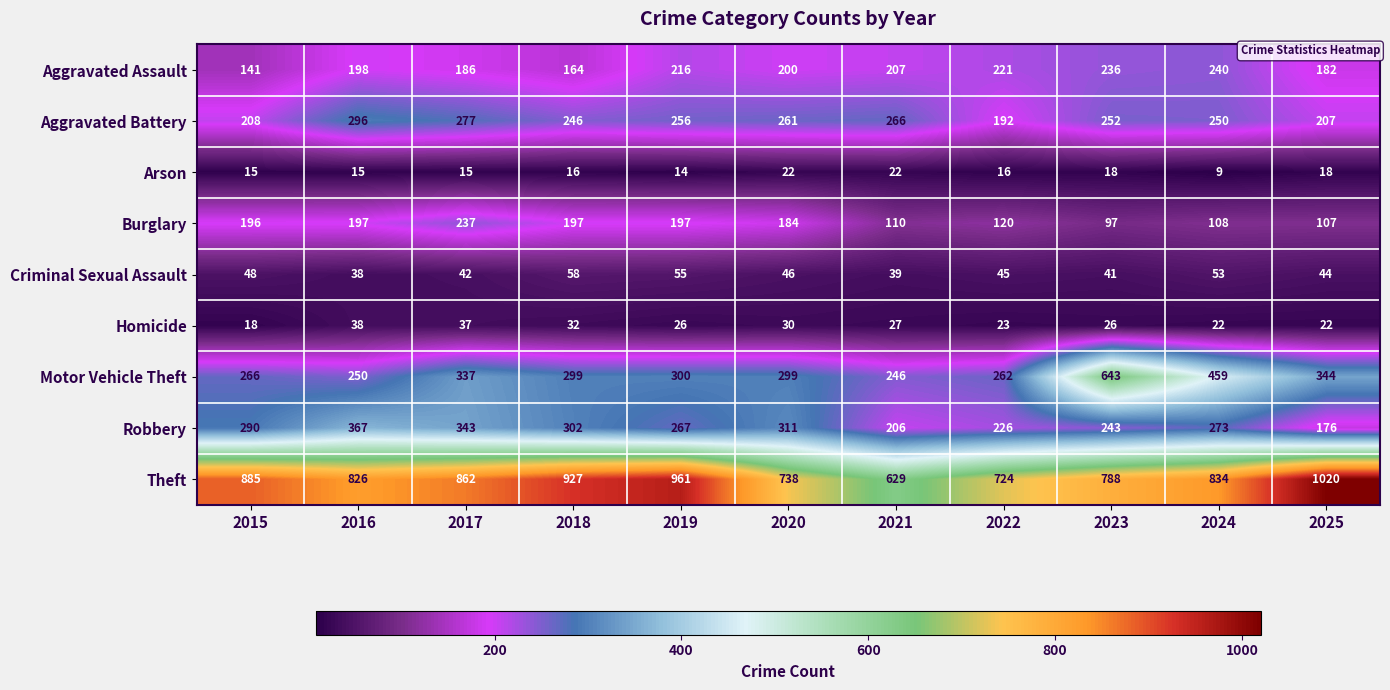

What is the difference between the Homicide values at 2019 and 2024?

4